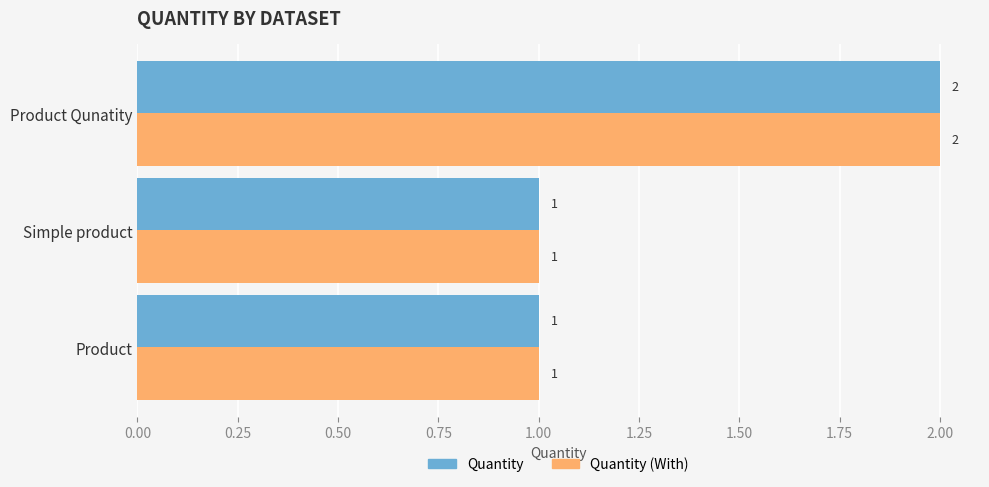

What is the greatest value displayed?

2